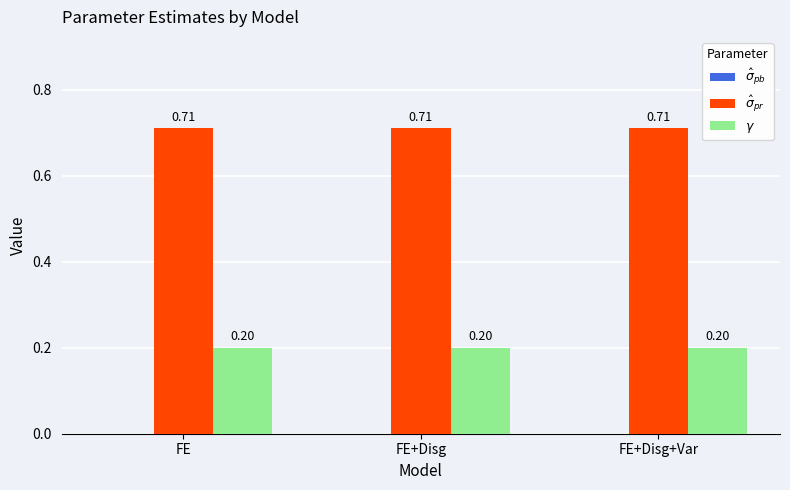

What is the total value across all series at FE+Disg?

0.9